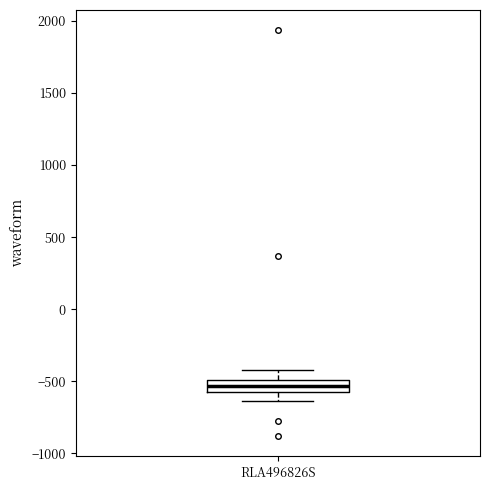

Read this box plot against the y-axis: the position of the median line, the range covered by the box, and the ends of both whiskers. The values are not printed on the chart, so give them approximately, as read against the axis.

median -550 (inside the box), box -550 to -500, whiskers -650 to -400